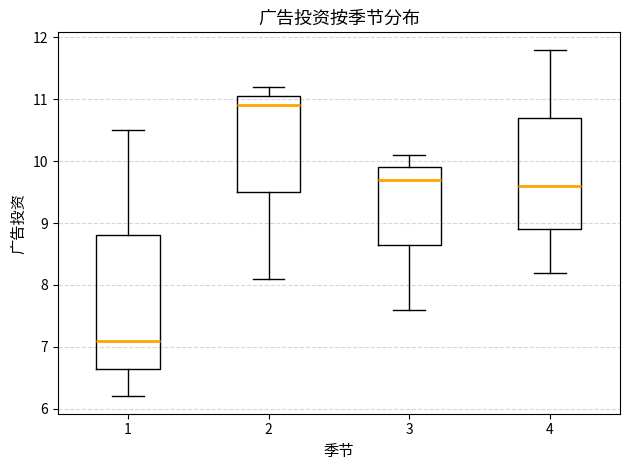

Reading left to right, read every box against the y-axis: the position of its median line, the range the box covers, and the ends of its whiskers. The values are not printed on the chart, so give them approximately, as read against the axis.

1: median 7.1, box 6.7 to 8.8, whiskers 6.2 to 10.5
2: median 10.9, box 9.5 to 11.1, whiskers 8.1 to 11.2
3: median 9.7, box 8.7 to 9.9, whiskers 7.6 to 10.1
4: median 9.6, box 8.9 to 10.7, whiskers 8.2 to 11.8